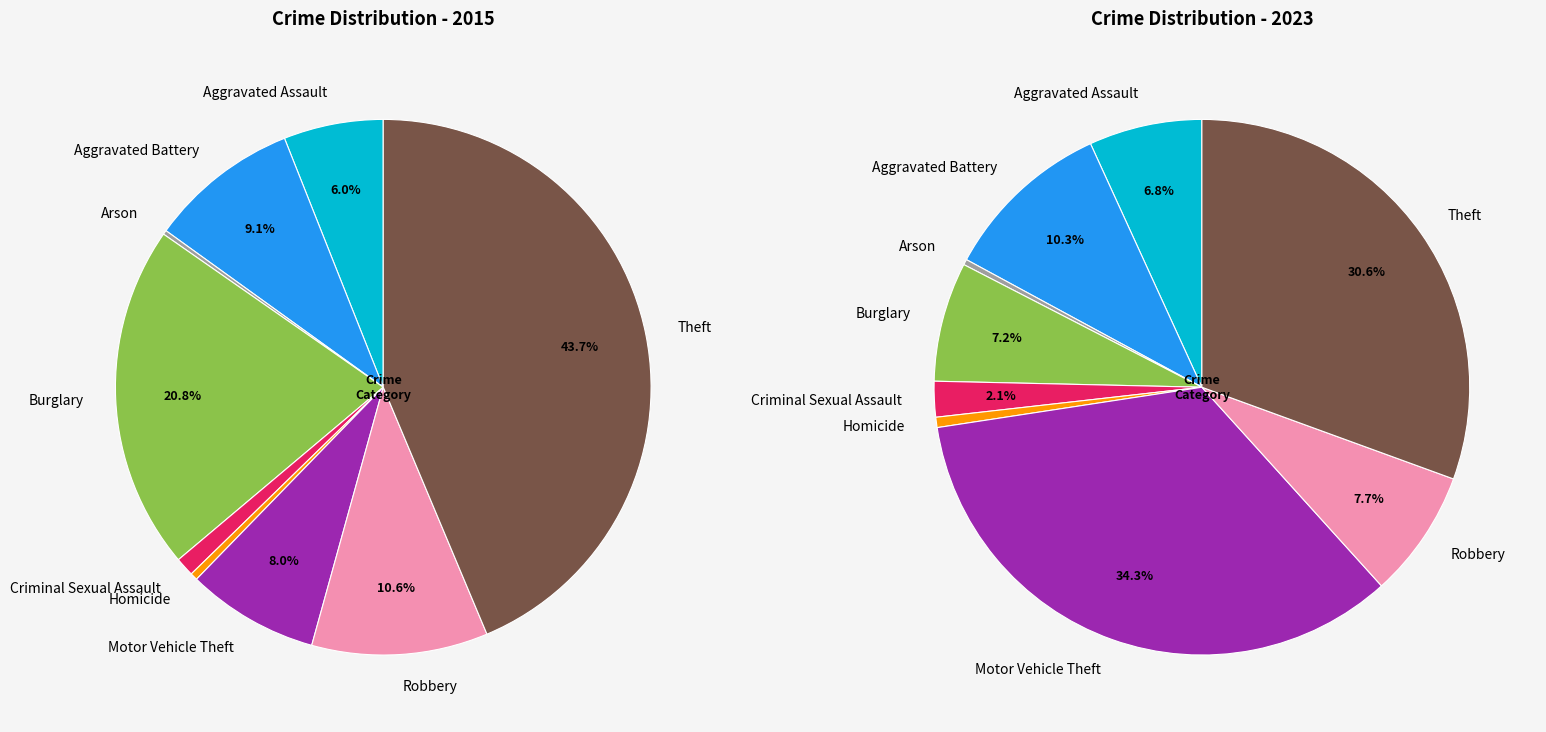

Do 6 and values_2015 together represent more than half of the pie?

No